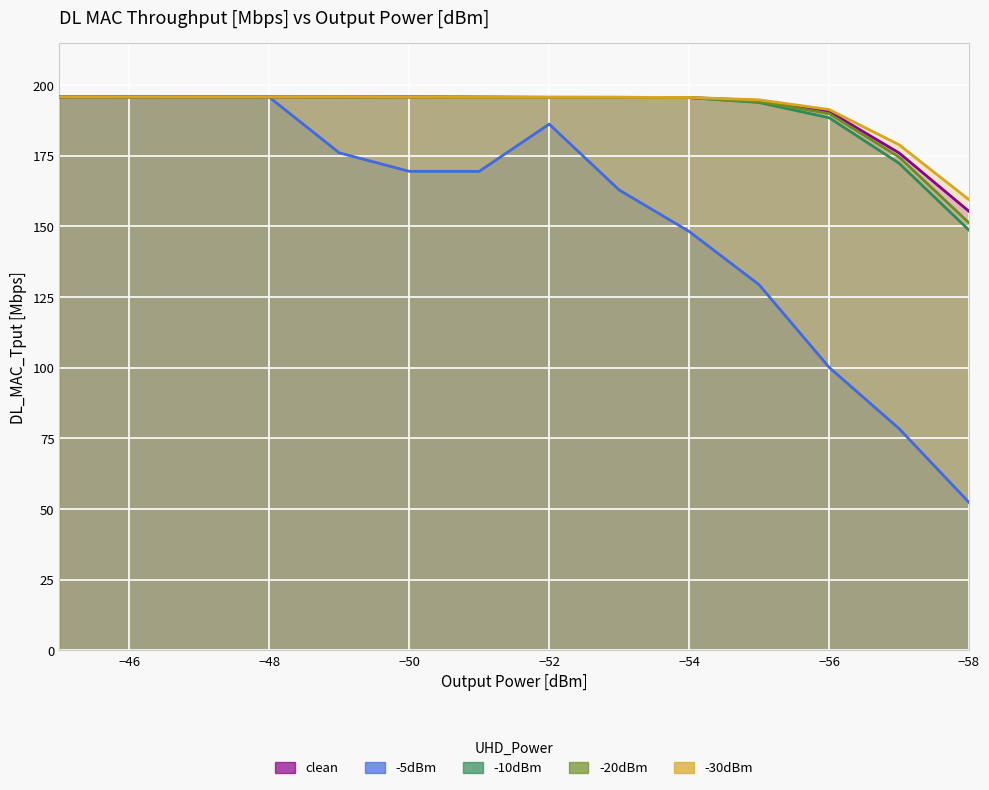

True or false: clean and -5dBm cross at least once.

False